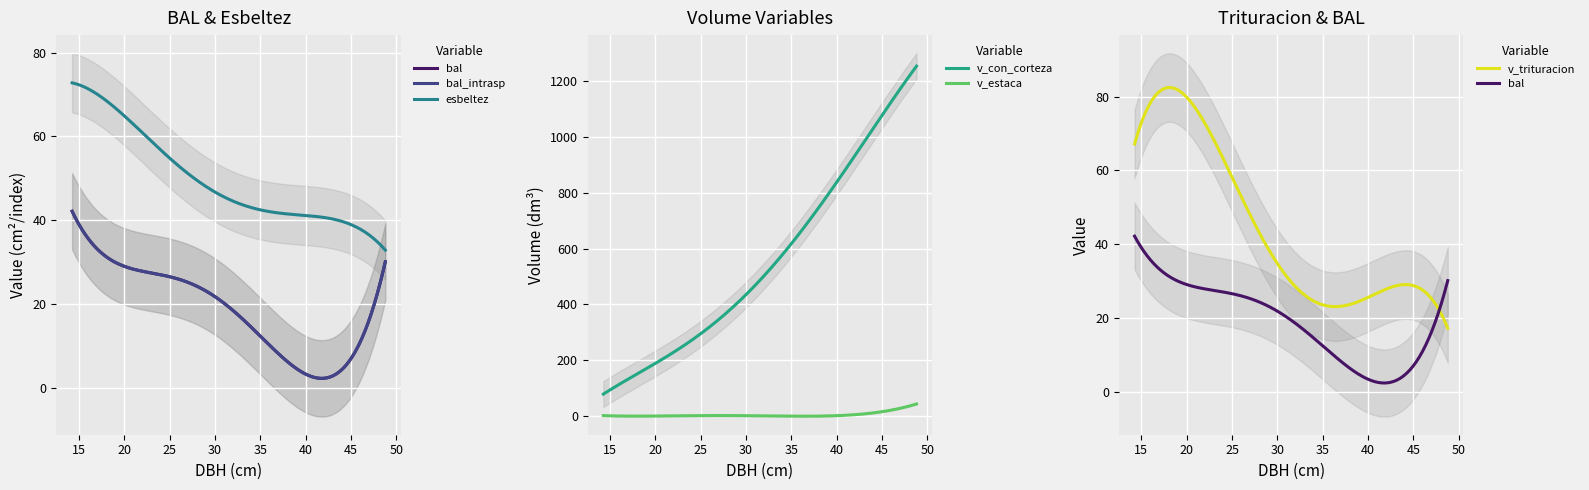

True or false: v_con_corteza and v_estaca intersect in this chart.

False